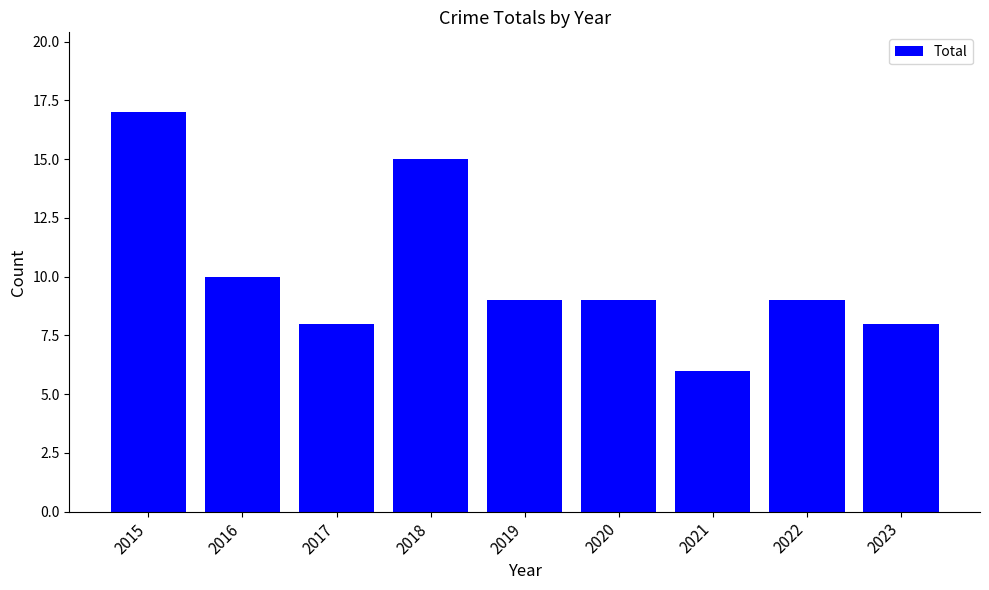

What is the difference between the second highest and minimum values?

9